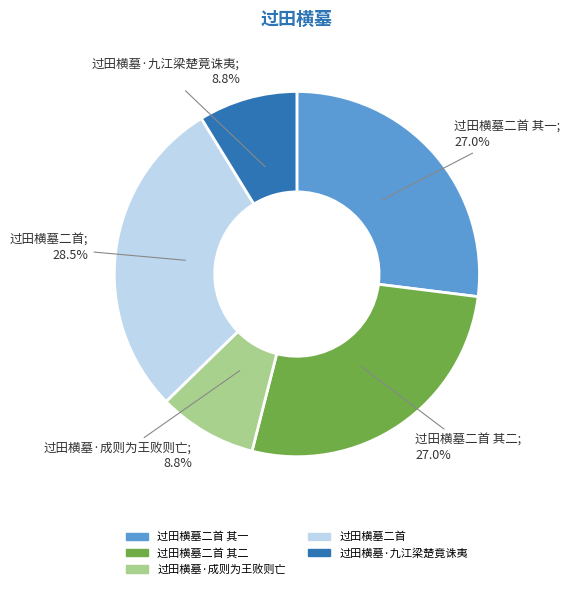

Does any single category account for the majority?

No